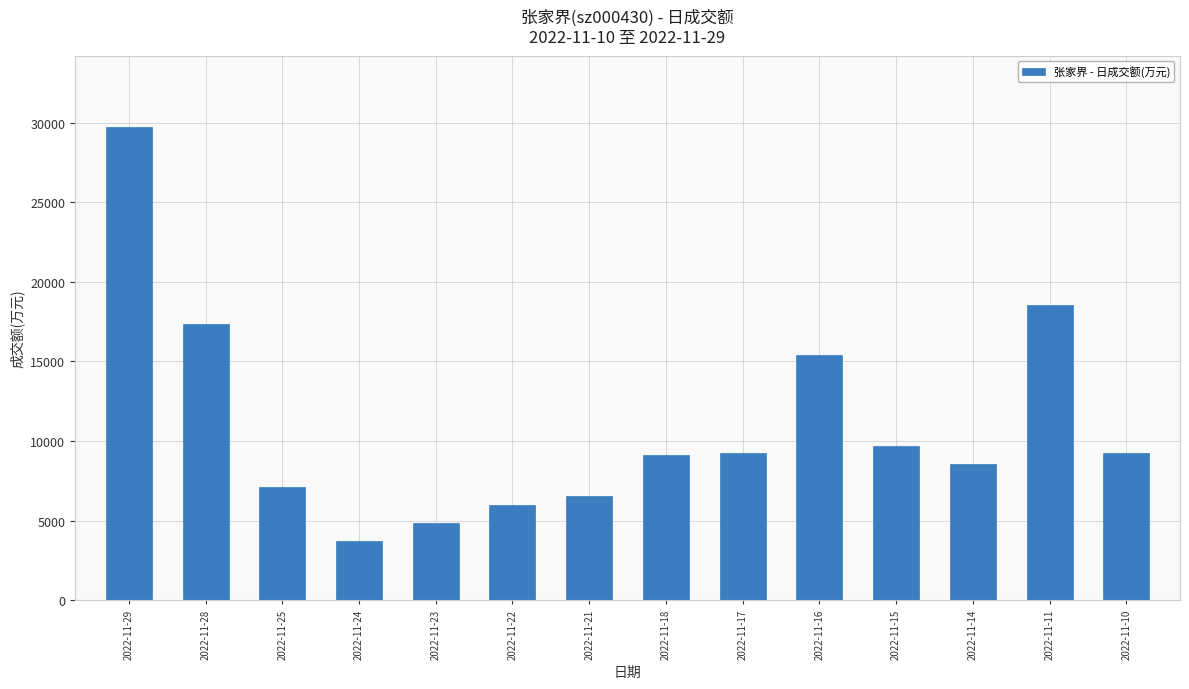

The chart shows a value of 16384 at 2022-11-29. True or false?

False